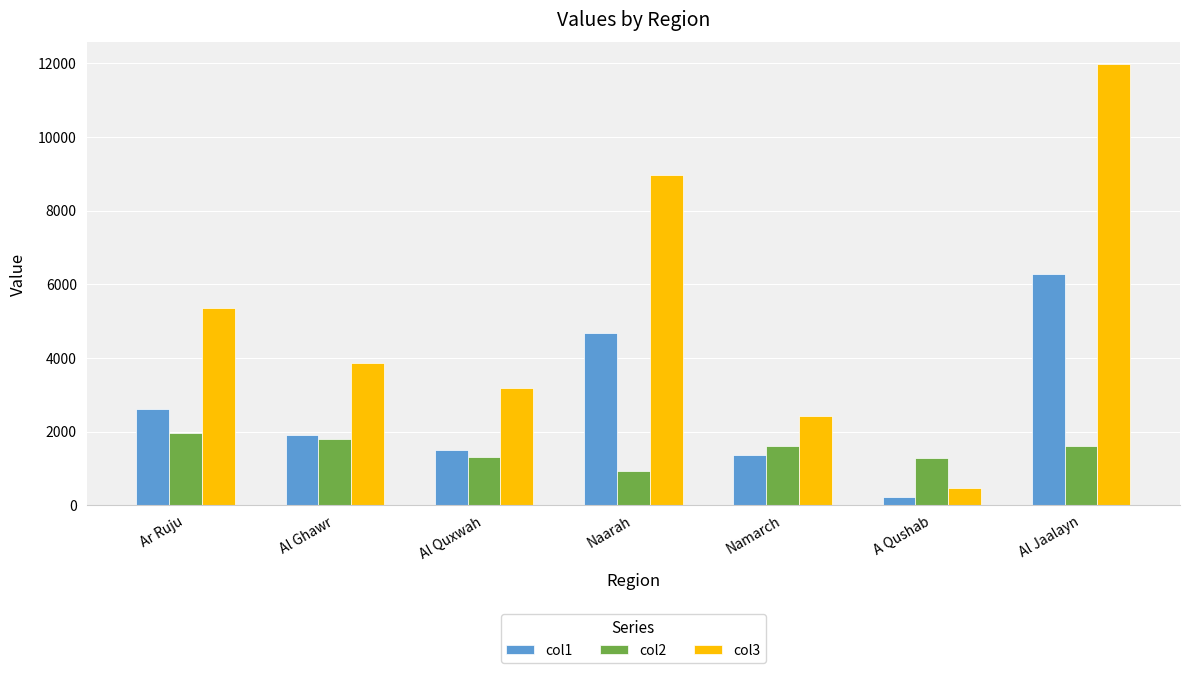

What is the minimum value shown in the chart?

225.8